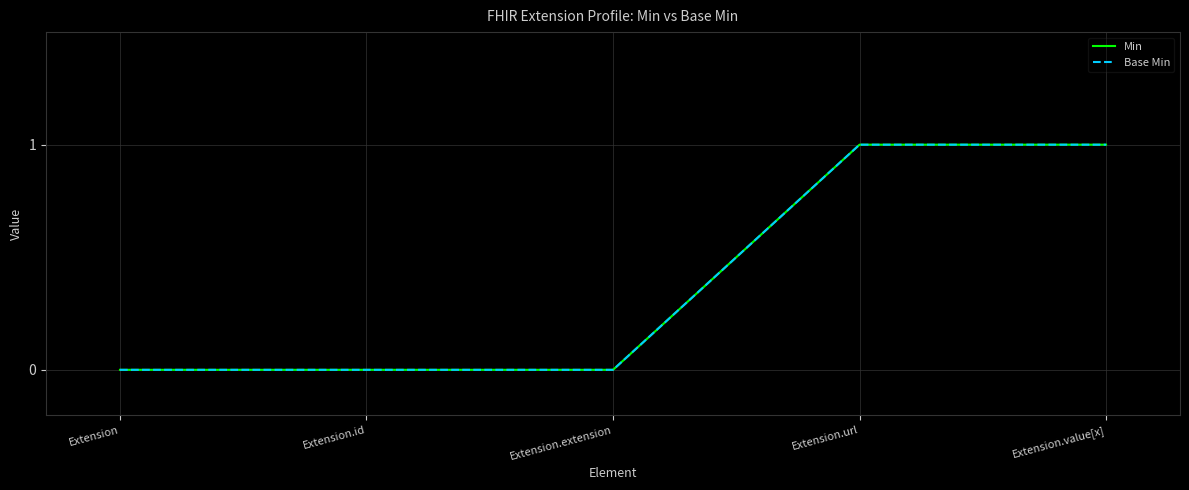

What is the difference between the second highest and second lowest values in the Base Min series?

1